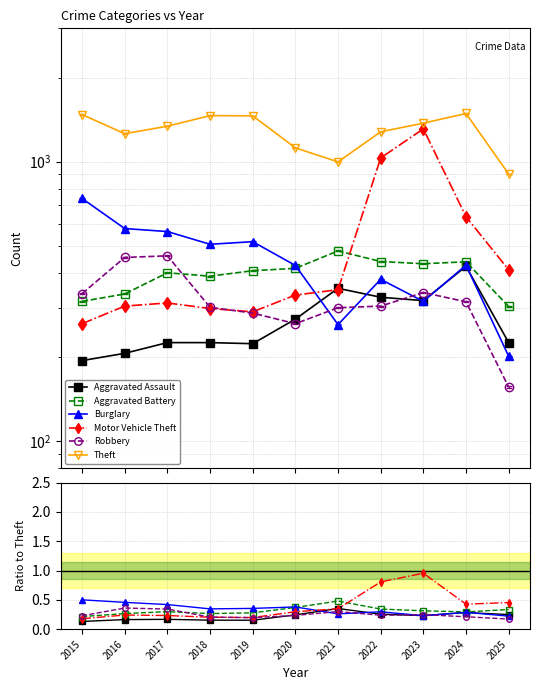

Which series changed the most between 2018 and 2020?

Theft